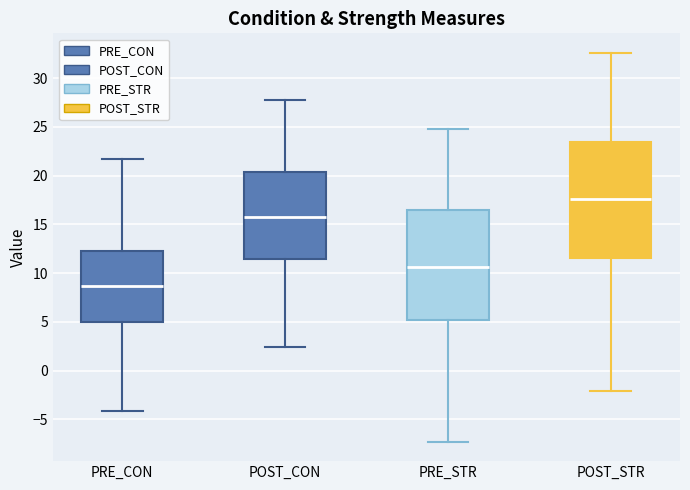

Reading left to right, read every box against the y-axis: the position of its median line, the range the box covers, and the ends of its whiskers. The values are not printed on the chart, so give them approximately, as read against the axis.

PRE_CON: median 8.5, box 5.0 to 12.0, whiskers -4.0 to 21.5
POST_CON: median 15.5, box 11.5 to 20.5, whiskers 2.5 to 27.5
PRE_STR: median 10.5, box 5.0 to 16.5, whiskers -7.5 to 24.5
POST_STR: median 17.5, box 11.5 to 23.5, whiskers -2.0 to 32.5